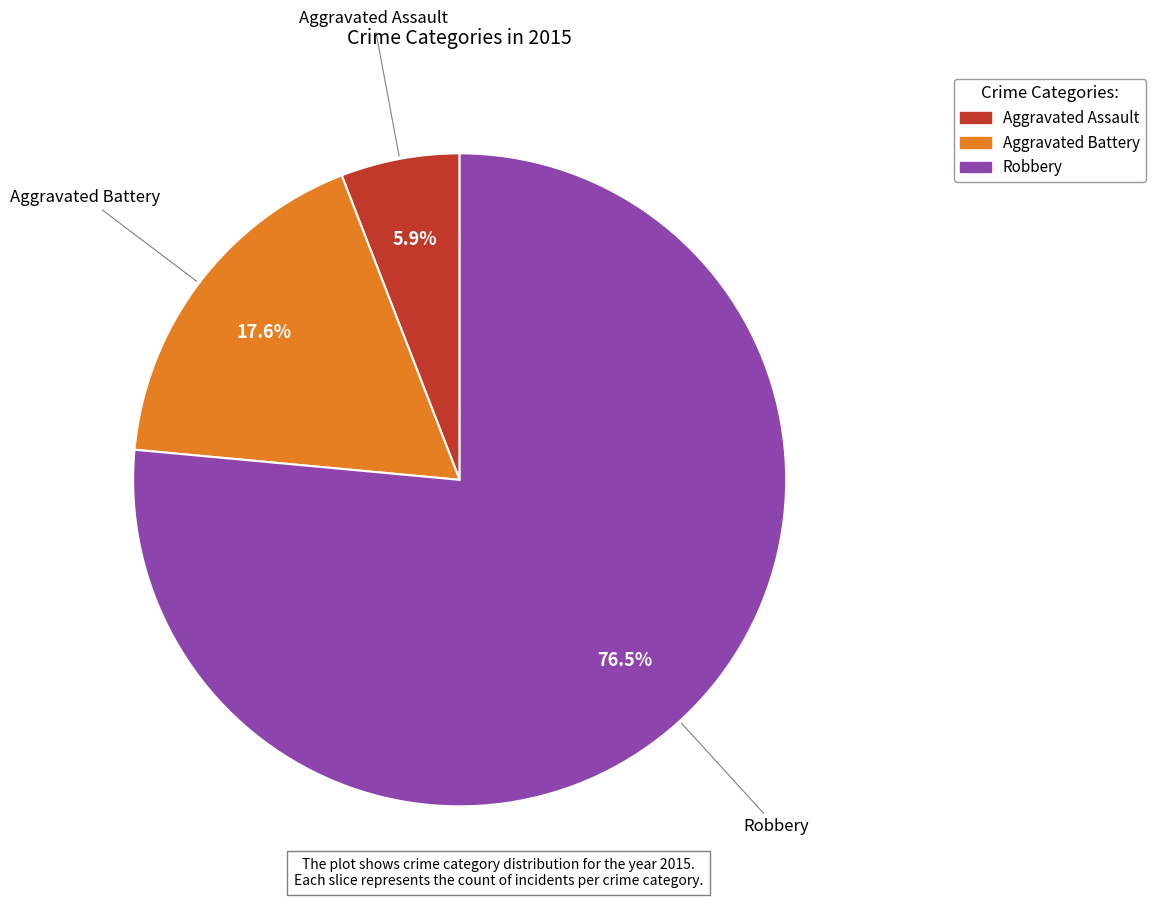

What is the total percentage of Aggravated Battery and Robbery?

94.1%